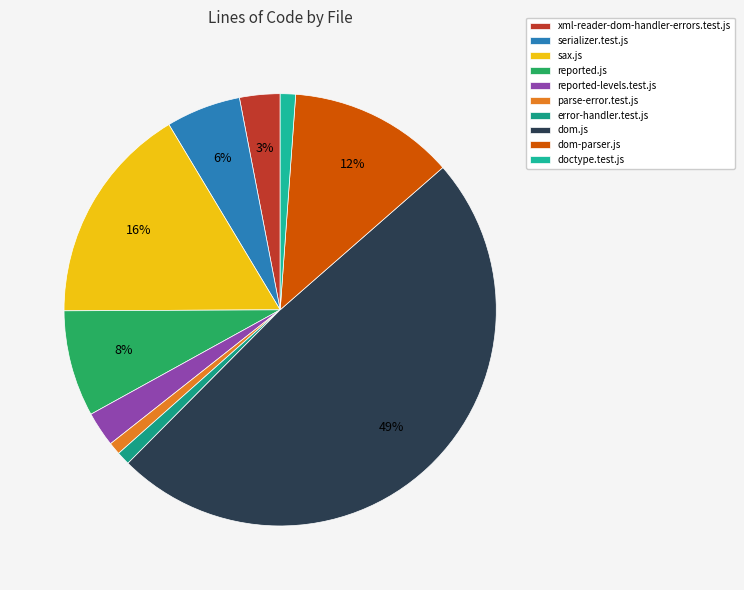

The reported-levels.test.js slice represents 8% of the pie. True or false?

False